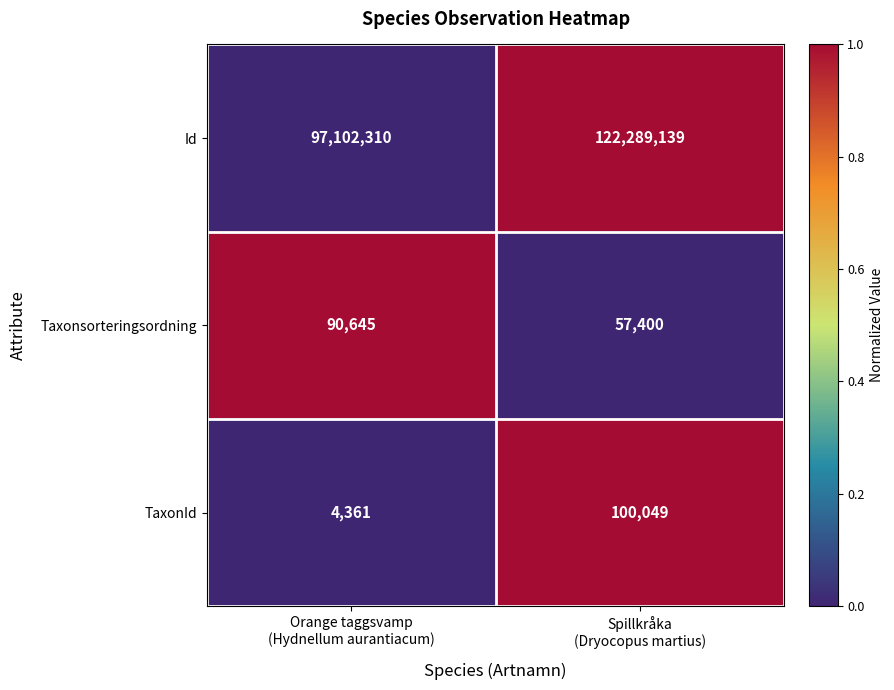

Reading left to right, what are all the values shown in this chart?

Id: 97102310	122289139
Taxonsorteringsordning: 90645	57400
TaxonId: 4361	100049